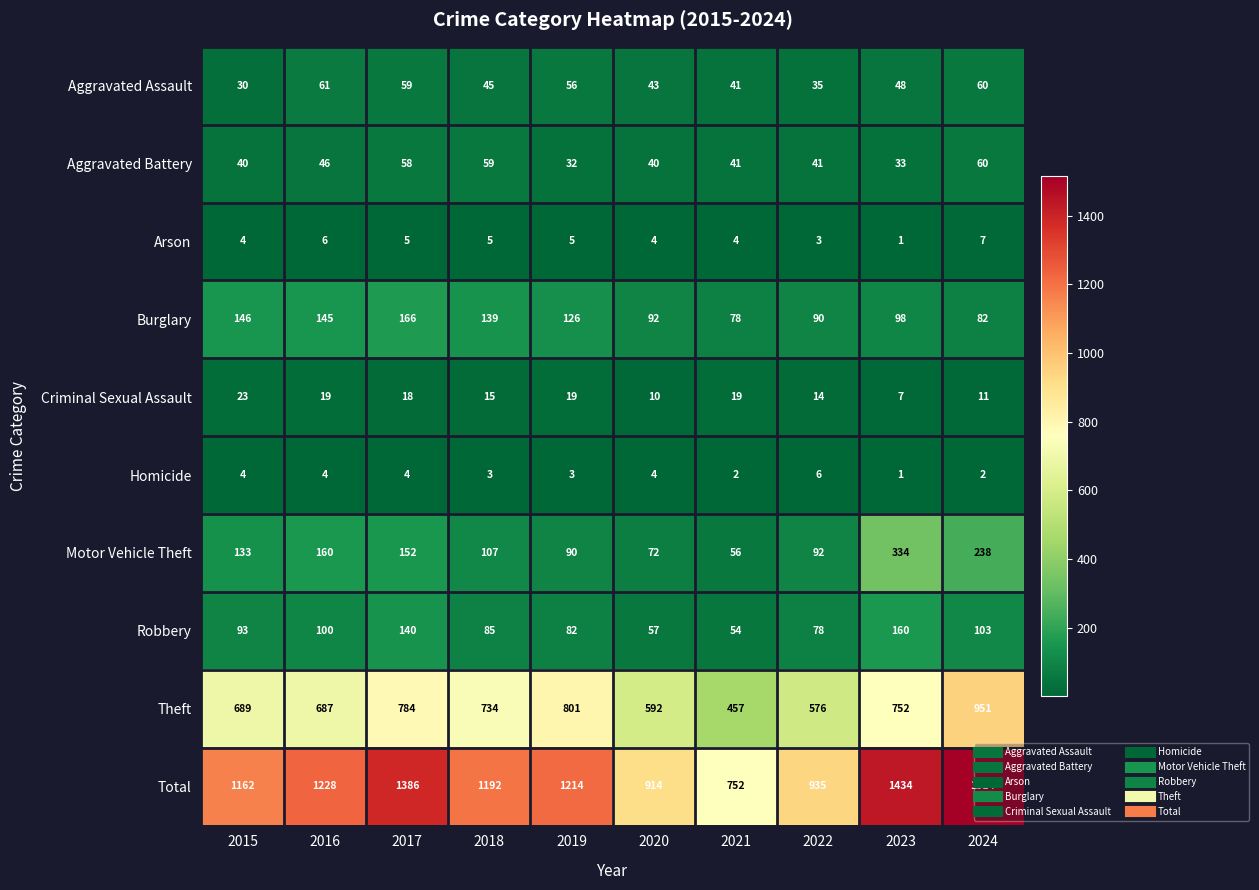

What is the difference between the second highest and second lowest values in the Burglary series?

64